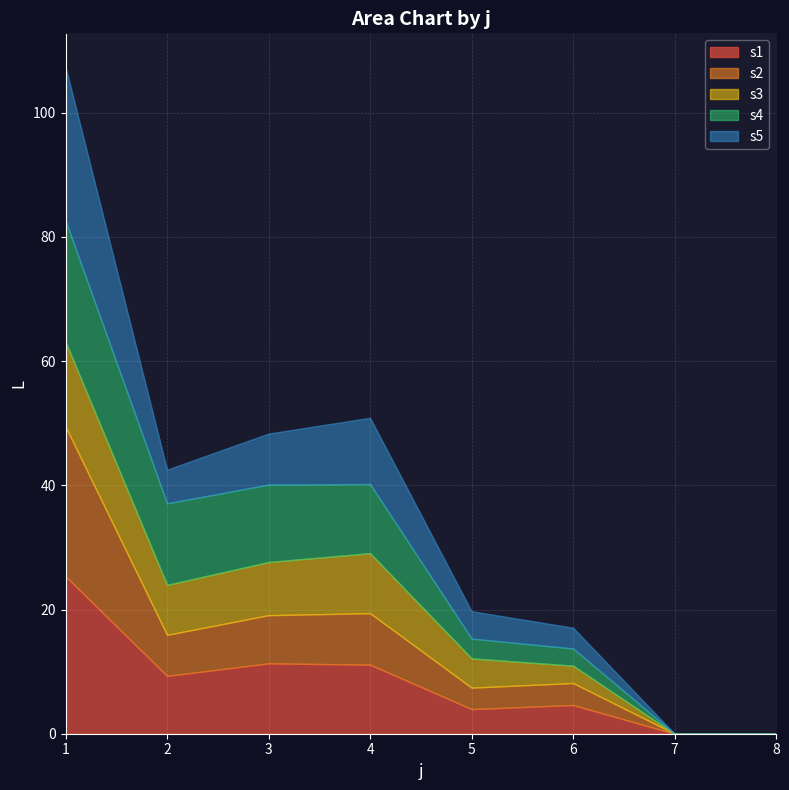

How many lines are shown in the chart?

5